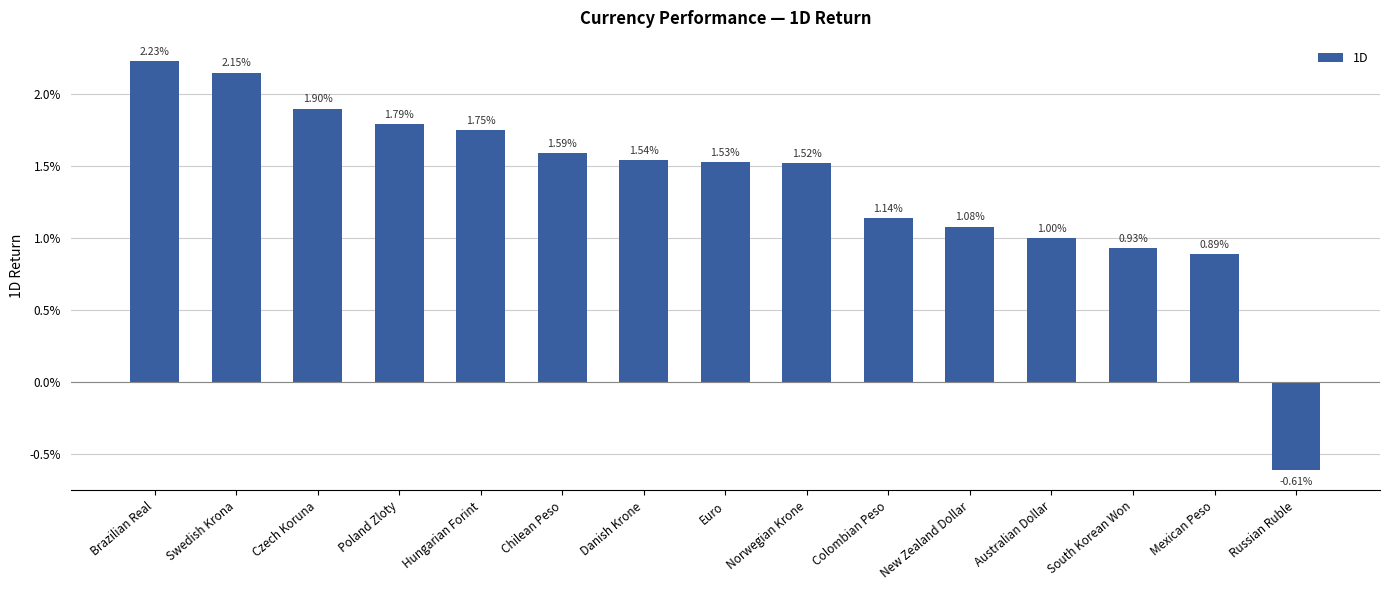

List the labels in order of value, smallest first.

Russian Ruble, Mexican Peso, South Korean Won, Australian Dollar, New Zealand Dollar, Colombian Peso, Norwegian Krone, Euro, Danish Krone, Chilean Peso, Hungarian Forint, Poland Zloty, Czech Koruna, Swedish Krona, Brazilian Real